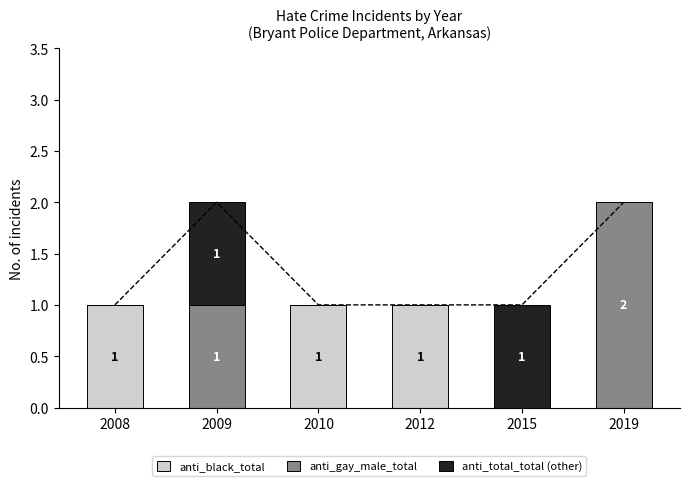

What is the difference between the maximum and minimum values in the anti_total_total (other) series?

1